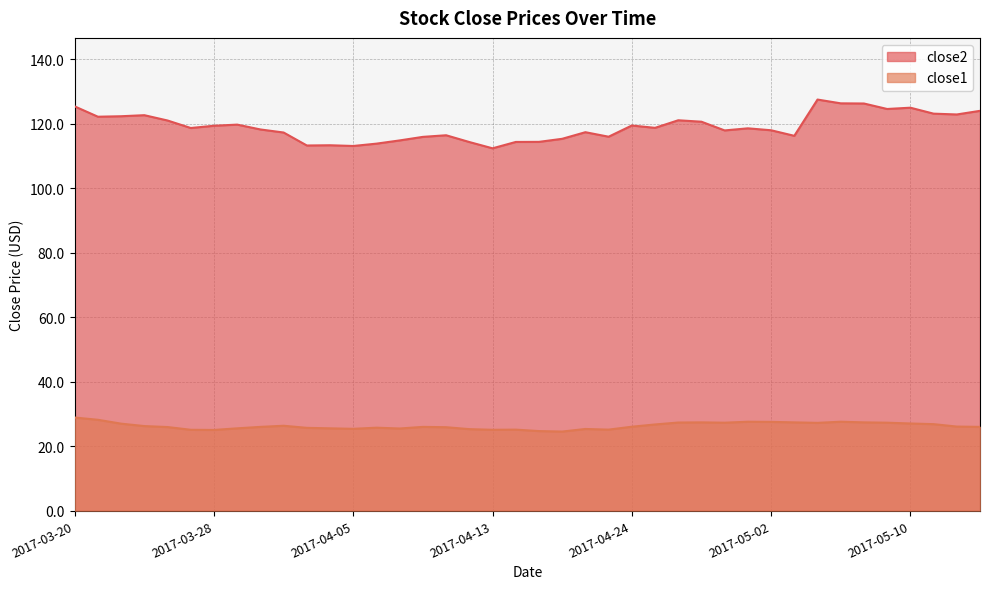

True or false: close1 and close2 intersect in this chart.

False